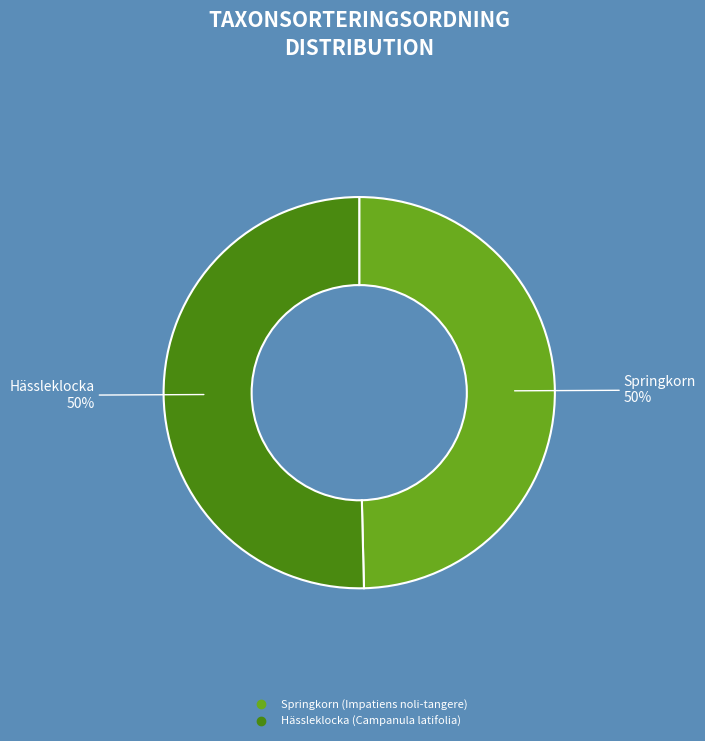

What is the ratio of the value at Springkorn (Impatiens noli-tangere) to the value at Hässleklocka (Campanula latifolia)?

1.0